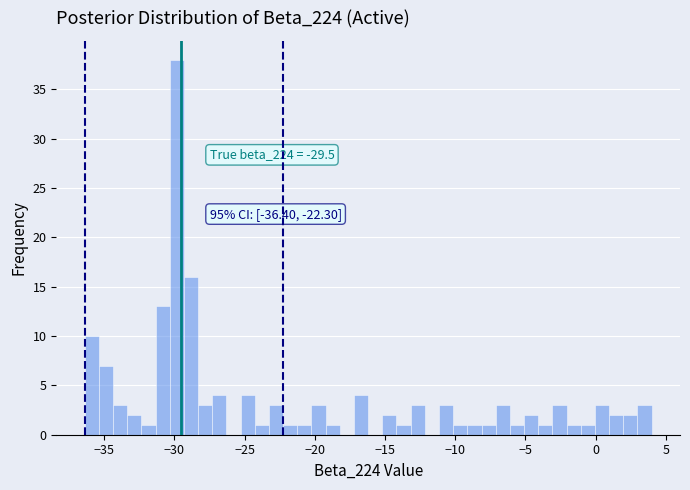

Around what value on the x-axis is the tallest bar? Give the approximate position of its centre, as read against the axis.

-30.0